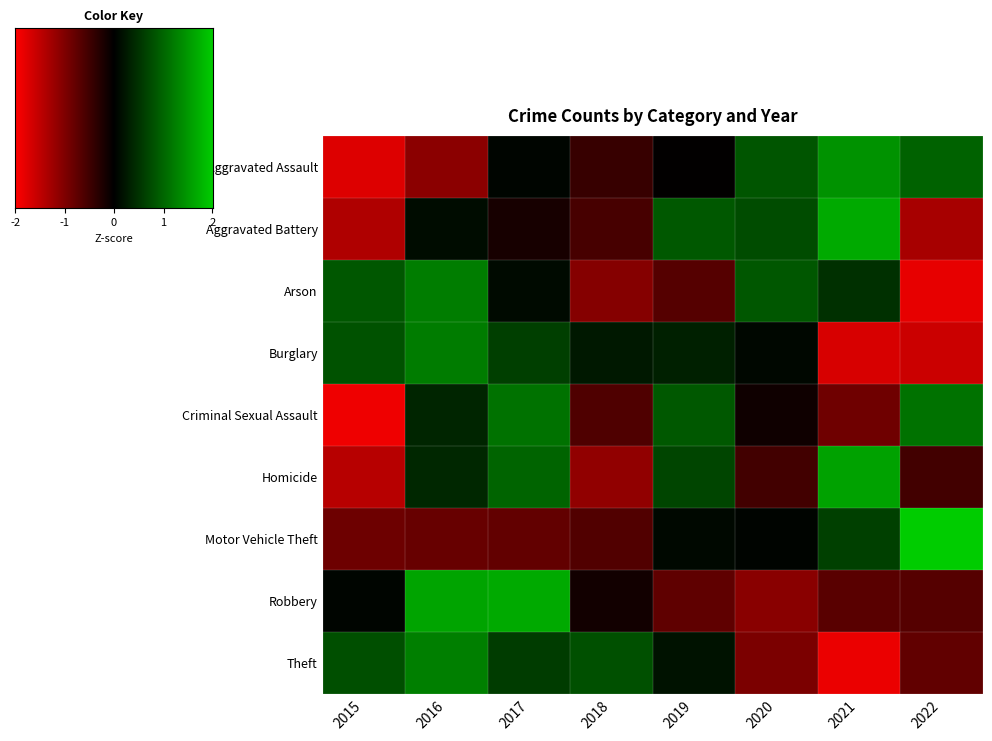

What is the minimum value for Criminal Sexual Assault?

-1.9